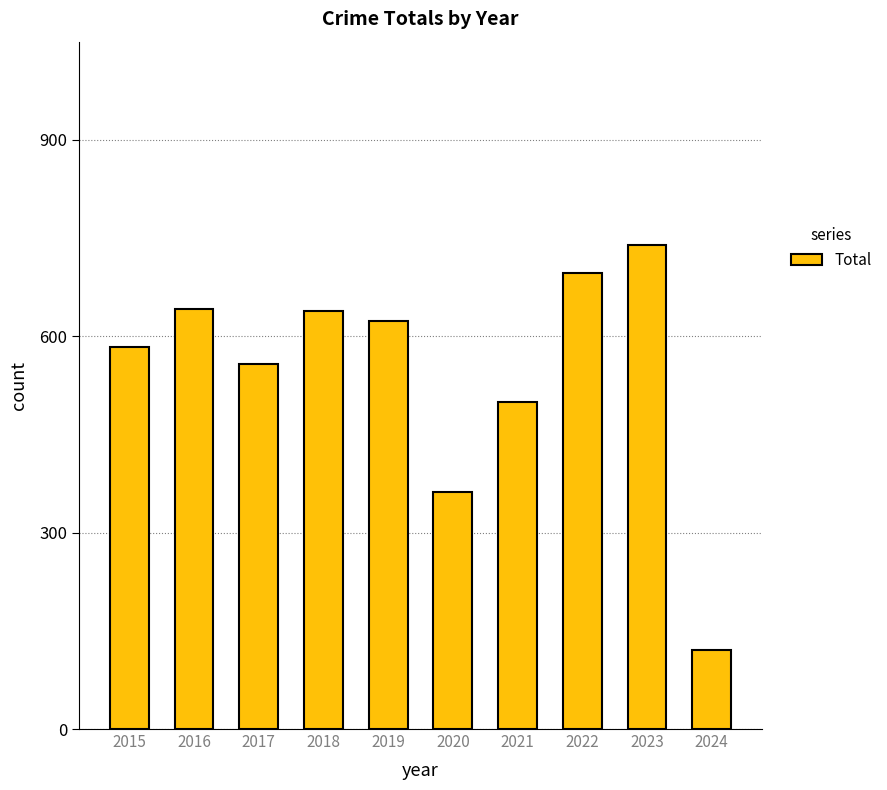

What is the sum of the values at 2018 and 2017?

1197